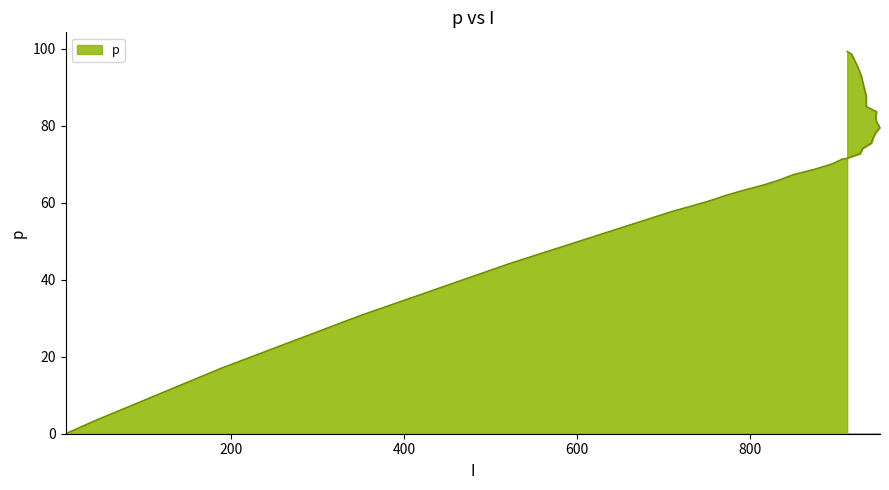

The chart shows a value of 90.8 at 733. True or false?

False